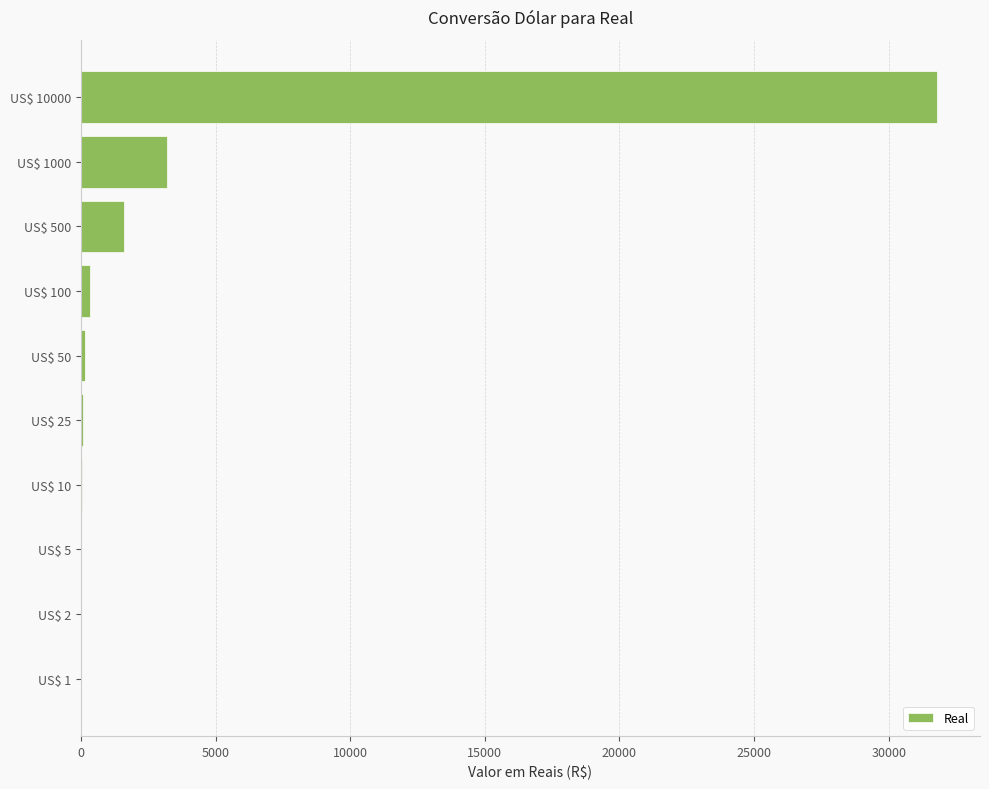

What is the sum of all values?

37183.7